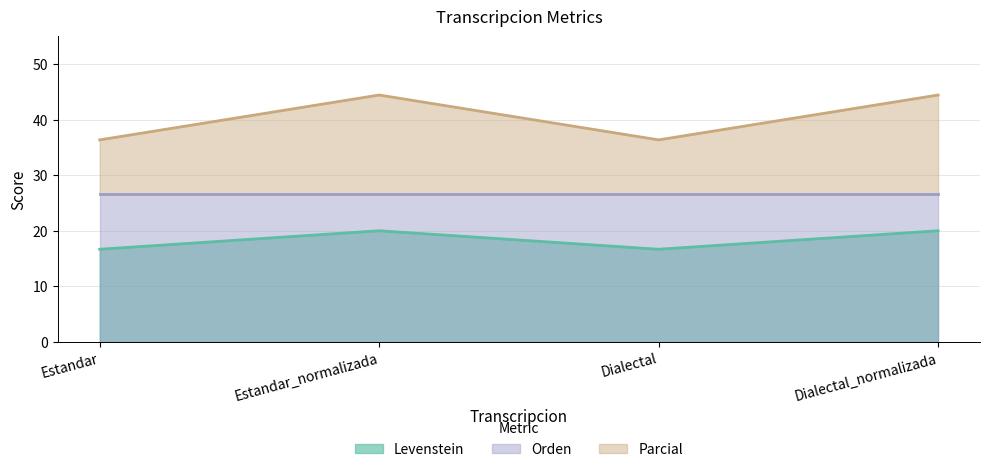

The Levenstein series shows 7.3 at Estandar. True or false?

False